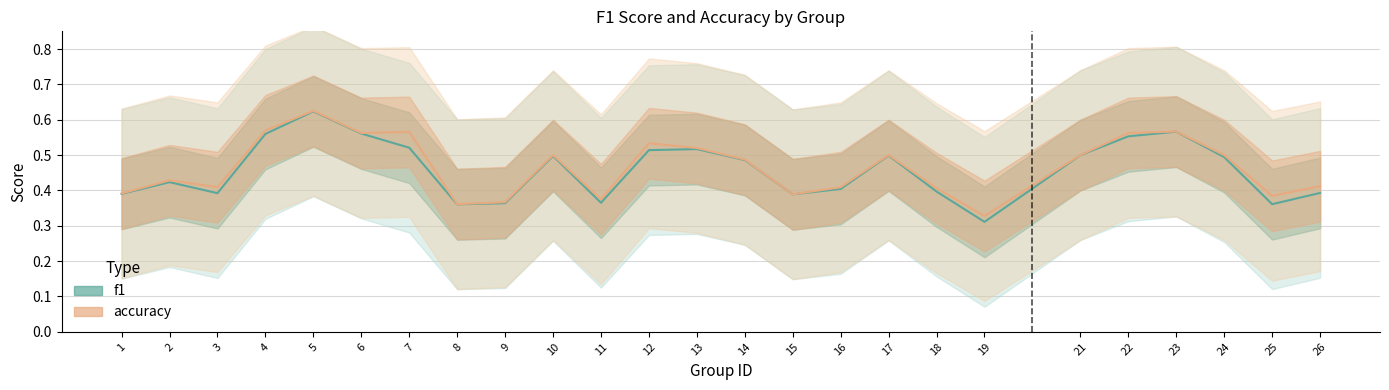

How many categories are shown in the chart?

25